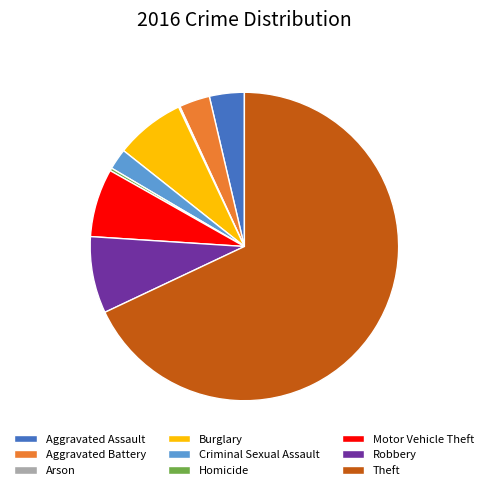

The Homicide slice represents 0% of the pie. True or false?

True